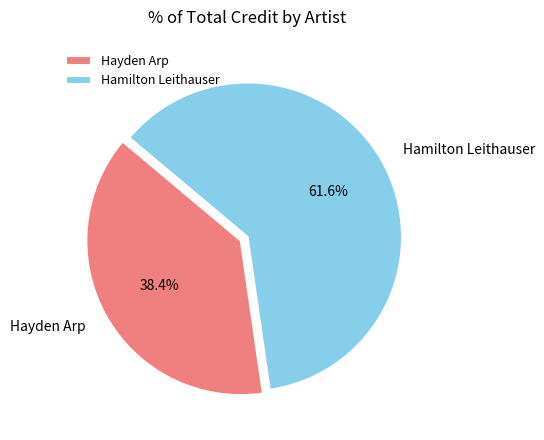

Which slice represents more than half of the pie?

Hamilton Leithauser